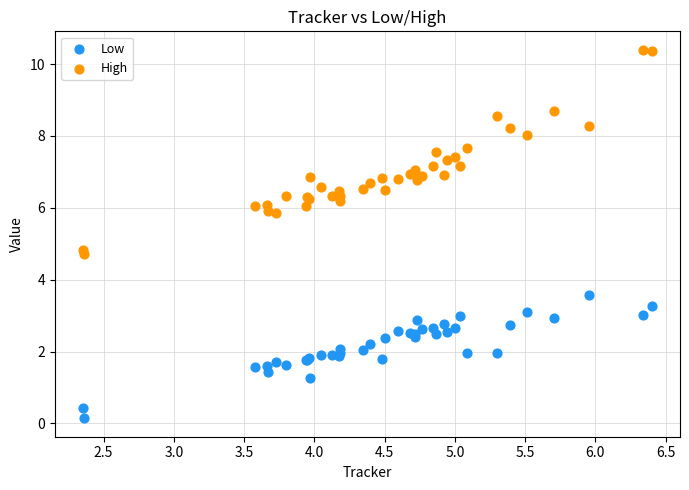

Which series contains the lowest Y value?

Low